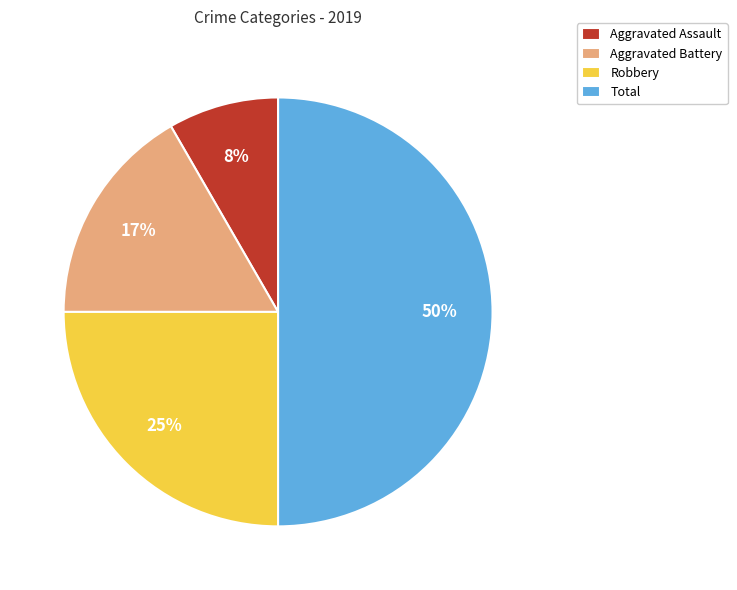

Rank the categories by value from highest to lowest.

Total, Robbery, Aggravated Battery, Aggravated Assault